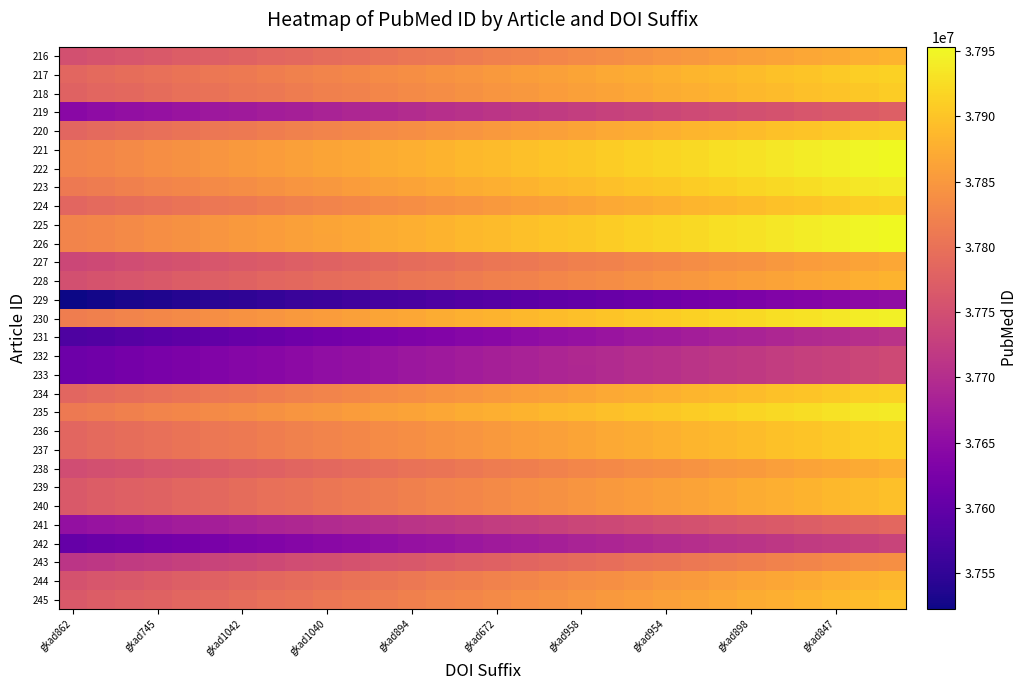

What is the maximum value shown in the chart?

37953380.0